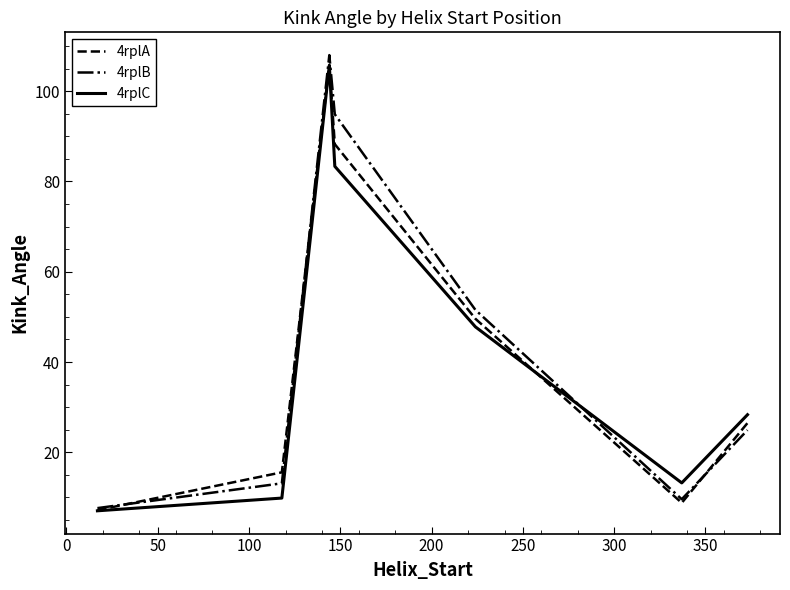

At how many categories does at least one series exceed 58?

2